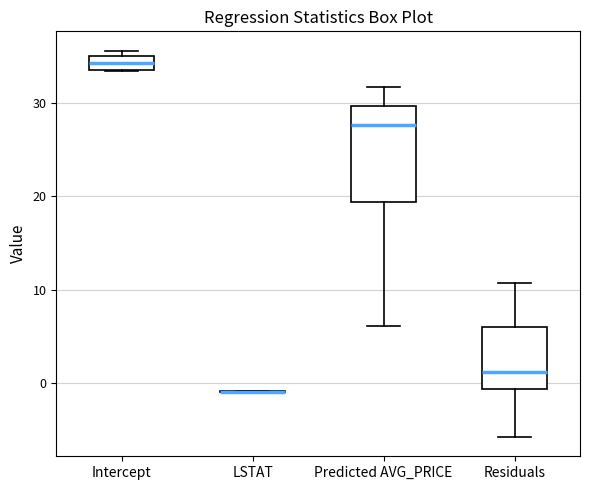

Which box is the tallest, from its lower edge to its upper edge?

Predicted AVG_PRICE